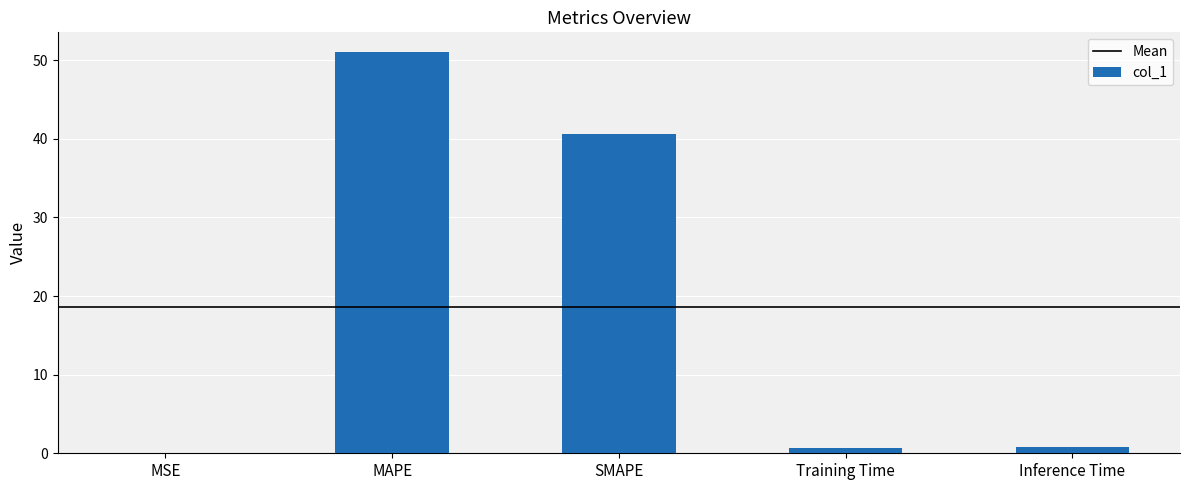

Approximately how many times larger is the value at SMAPE compared to MAPE?

0.8